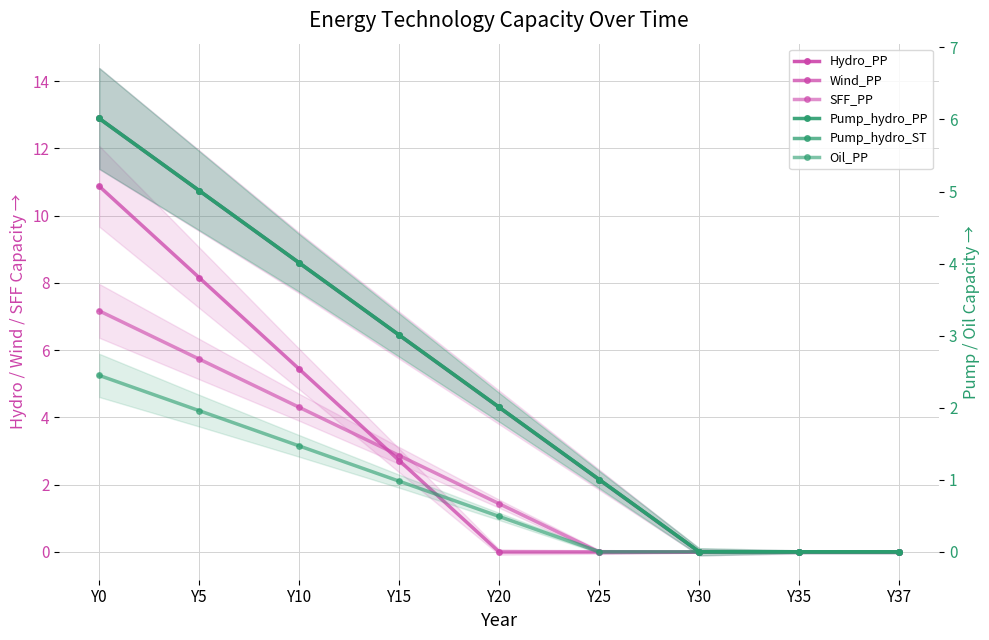

Which series has the widest spread of values?

Hydro_PP